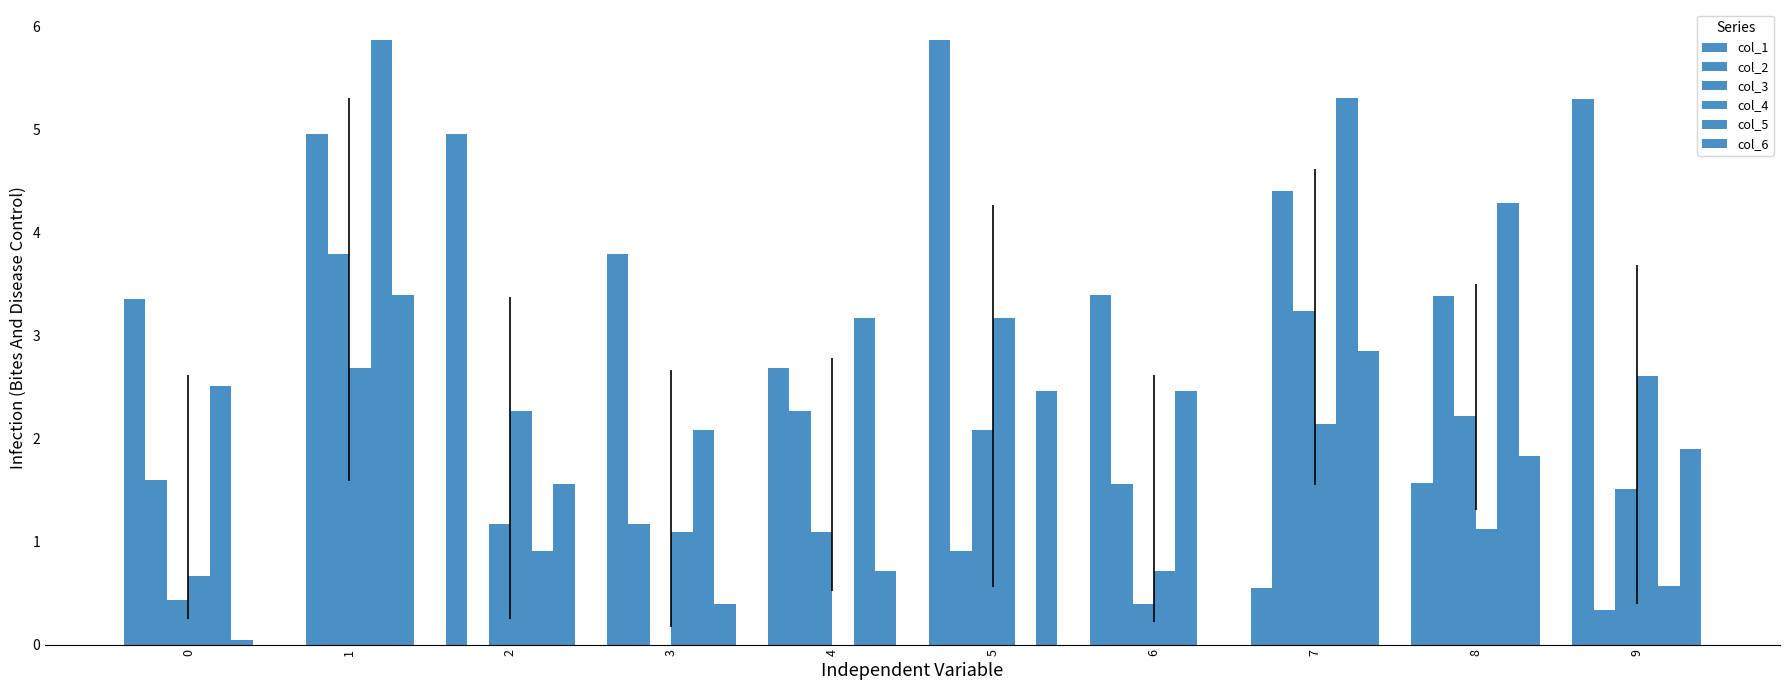

Is the value of col_4 at 9 greater than the value of col_2 at 7?

No